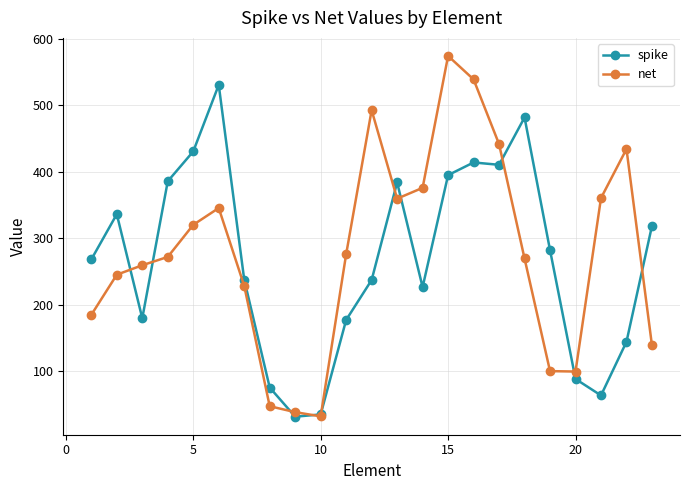

True or false: net has more than 1 interior local peaks.

True